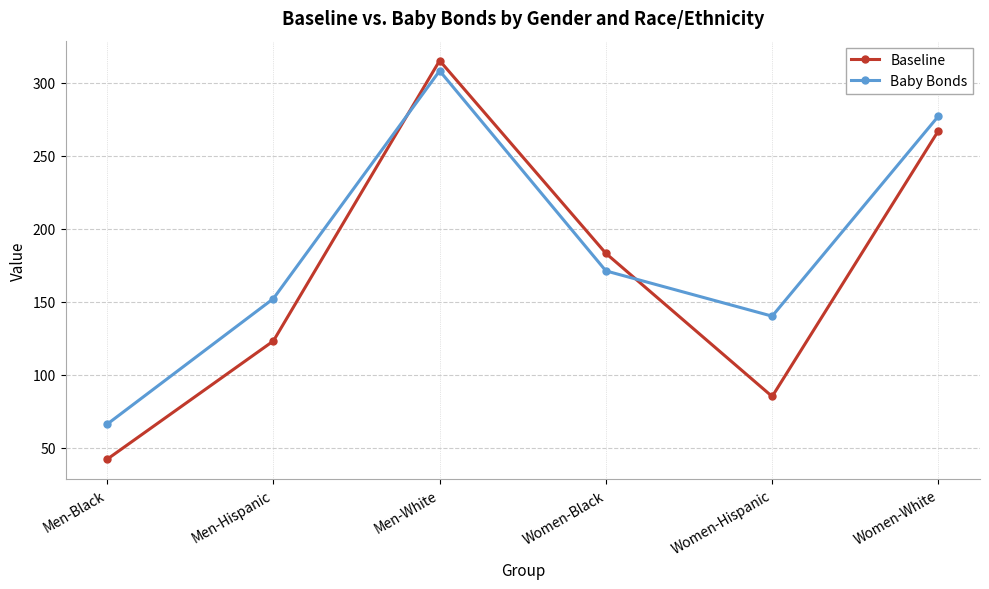

What is the spread (max minus min) of values at Men-Hispanic?

29